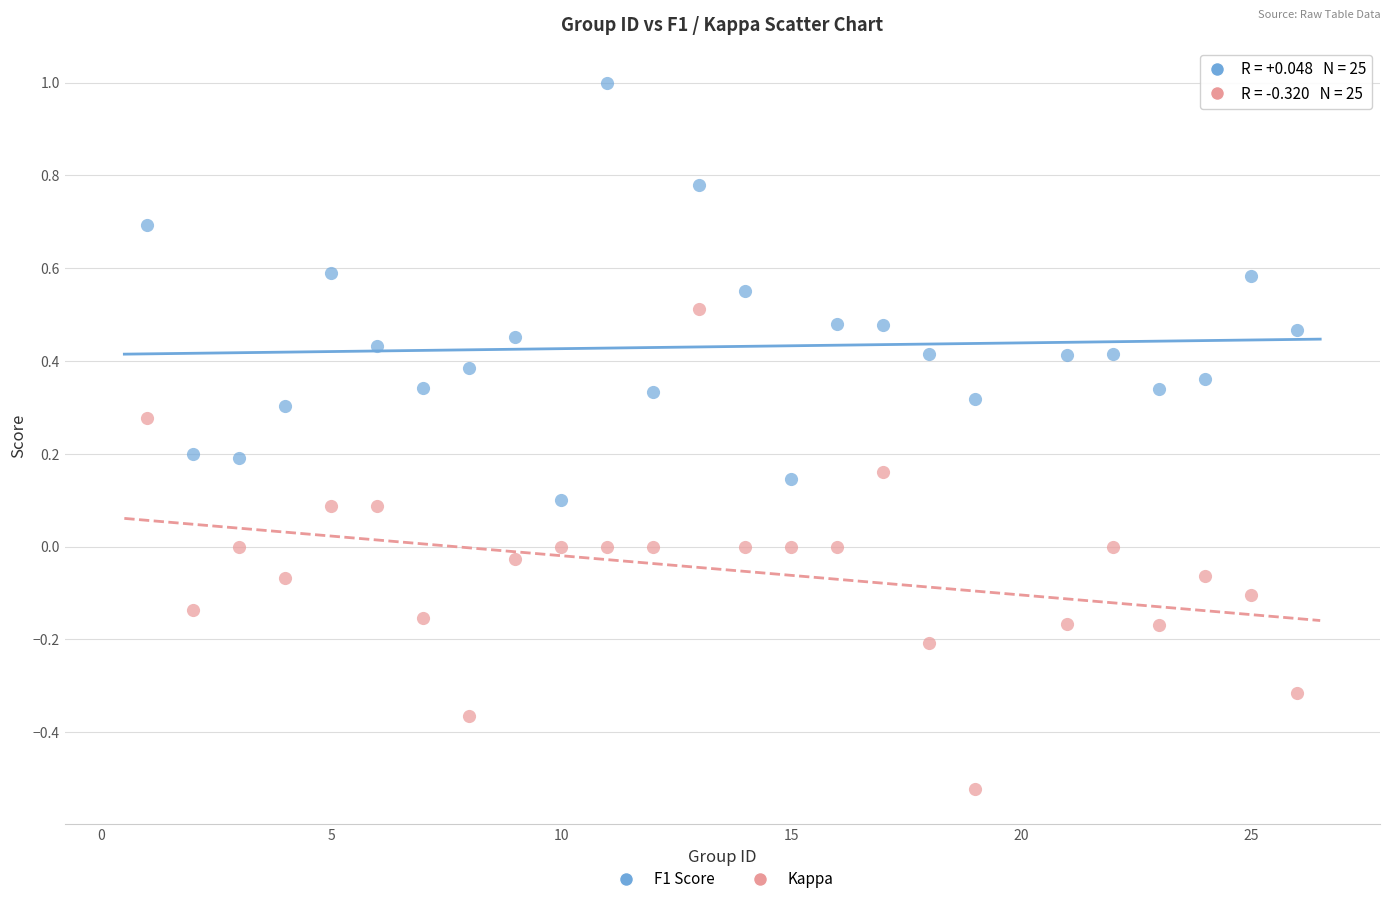

What are all the series names shown in the legend?

F1 Score, Kappa